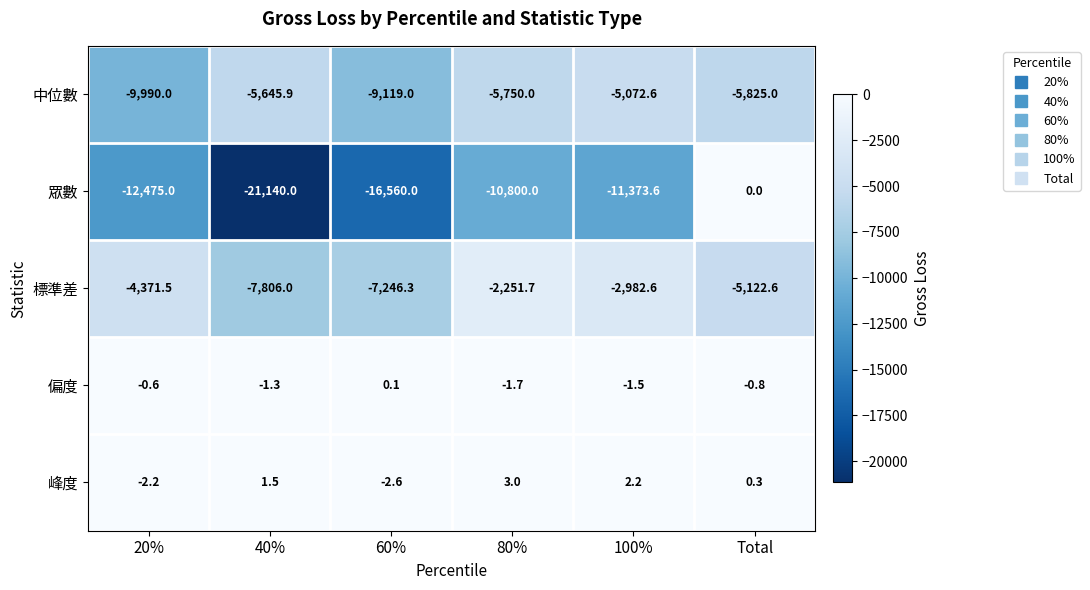

Read the 峰度 value at 60%.

-2.6